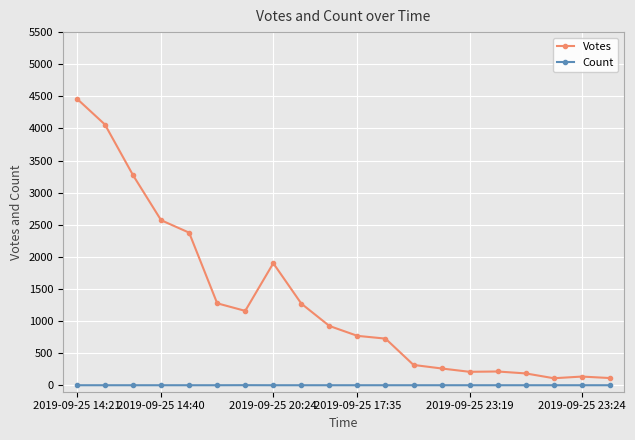

What is the average value of the Count series?

1